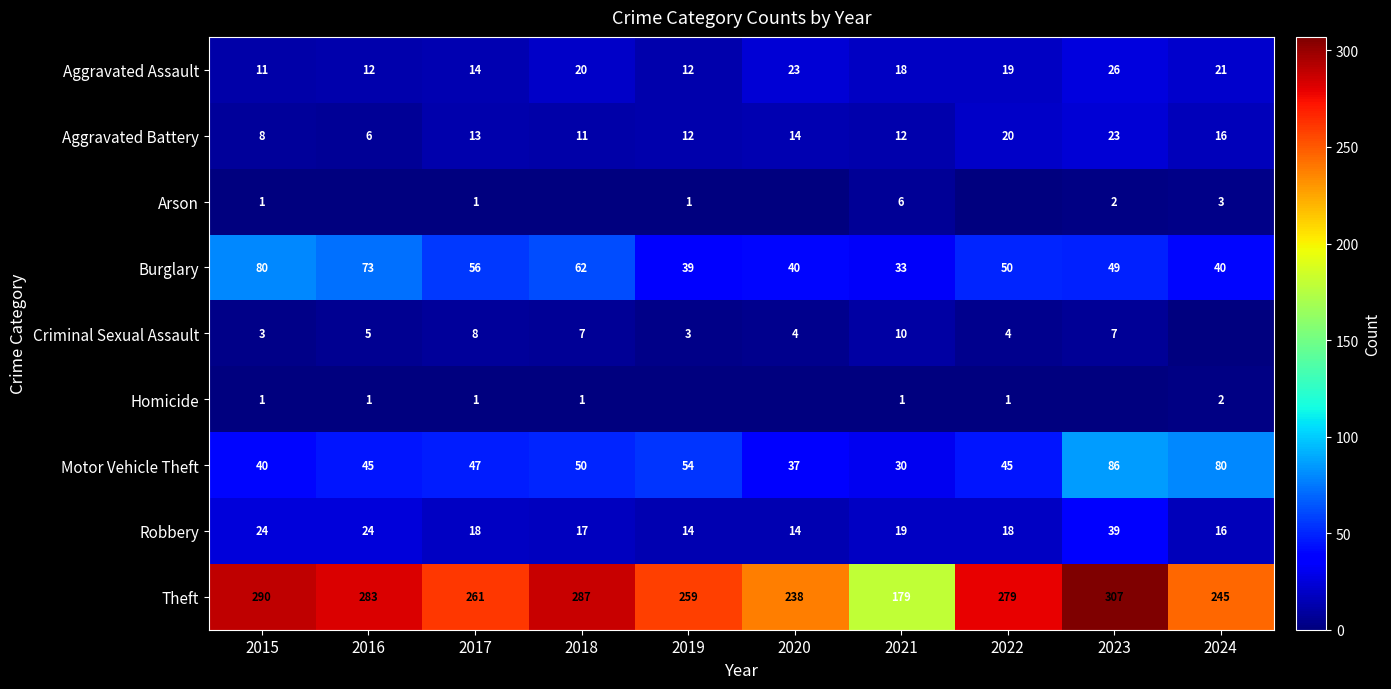

Is the value of Motor Vehicle Theft at 2020 greater than the value of Robbery at 2019?

Yes